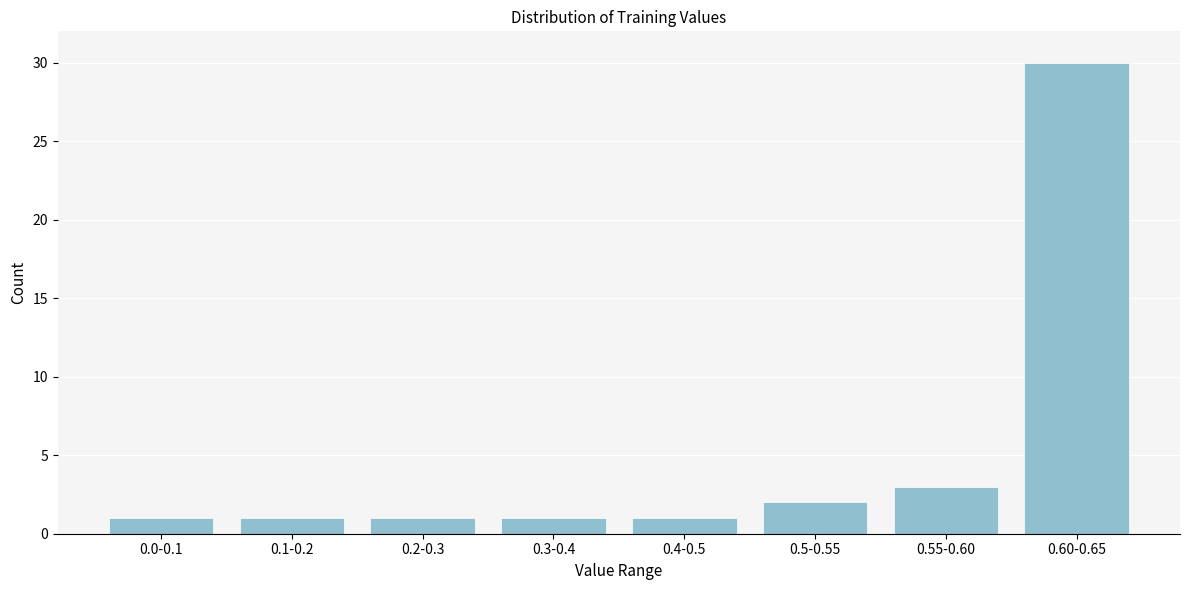

Reading left to right, extract all data points from this chart.

0.0-0.1=1	0.1-0.2=1	0.2-0.3=1	0.3-0.4=1	0.4-0.5=1	0.5-0.55=2	0.55-0.60=3	0.60-0.65=30